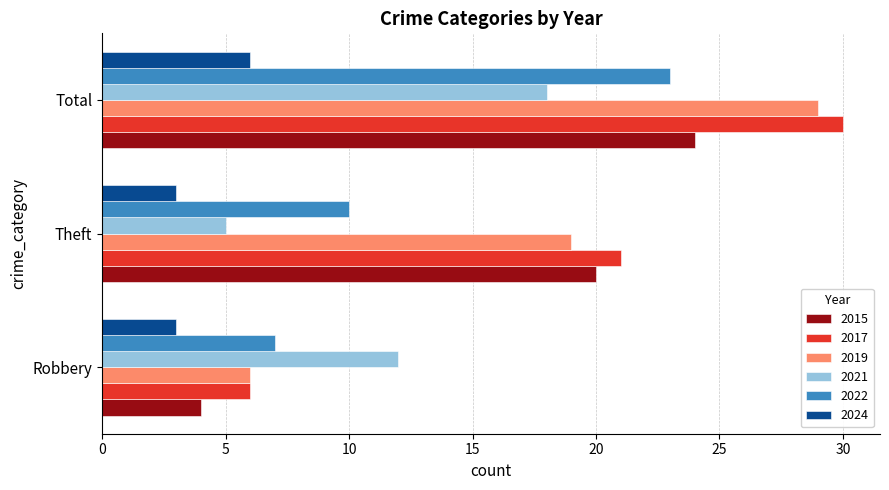

The value of 2017 at Robbery is 6. True or false?

True